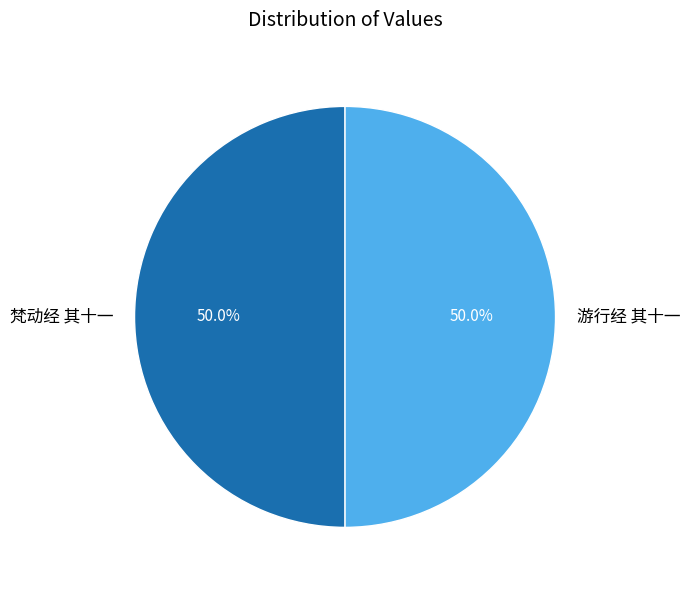

What is the ratio of the value at 梵动经 其十一 to the value at 游行经 其十一?

1.0